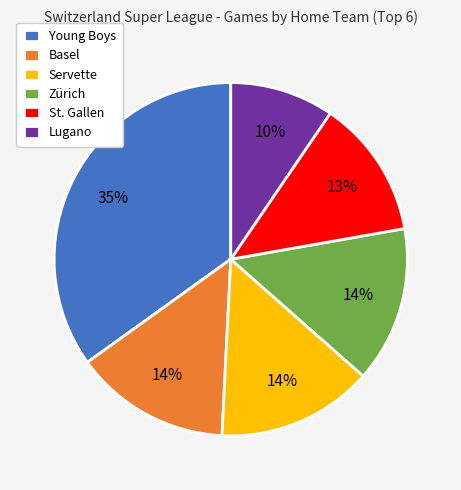

Is it true that Lugano is 10% of the pie?

True